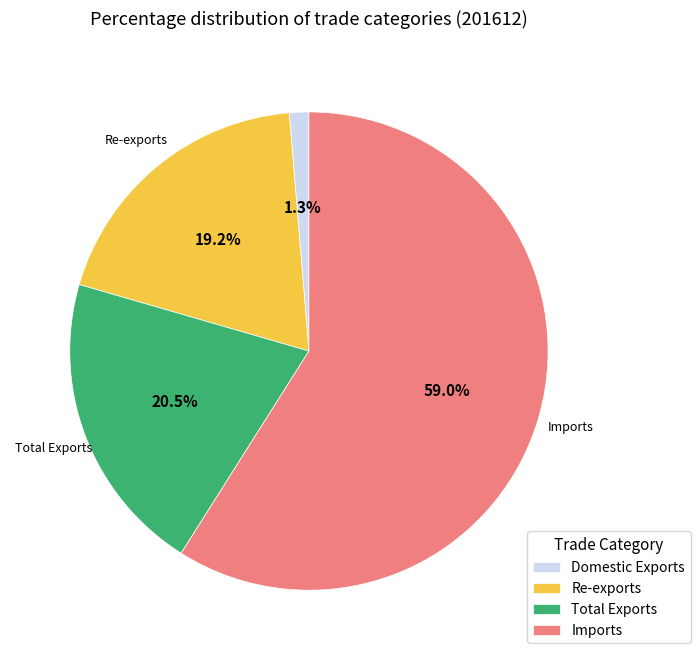

How many segments does this pie chart have?

4